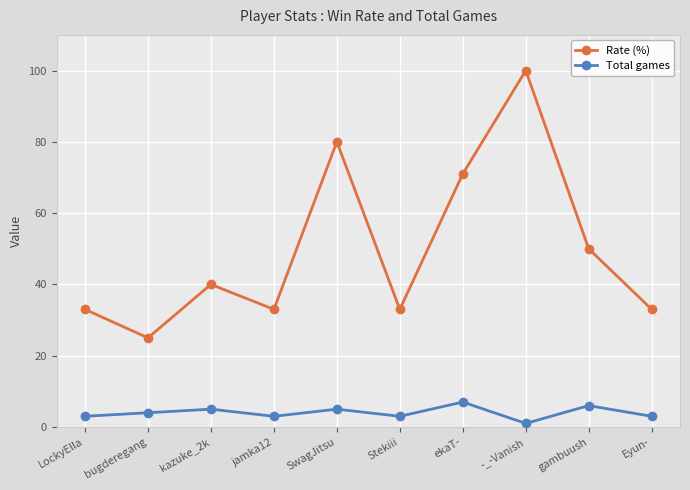

True or false: Rate (%) and Total games intersect in this chart.

False